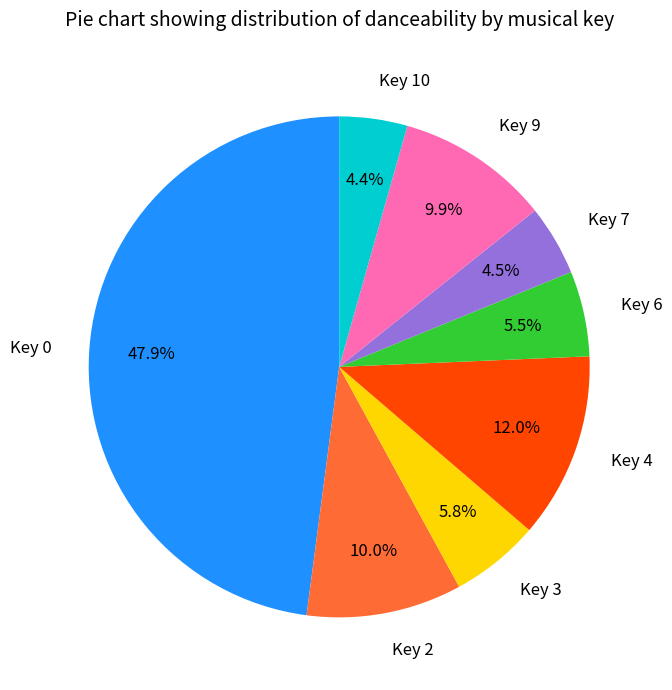

Combined, do Key 7 and Key 10 account for over 50%?

No